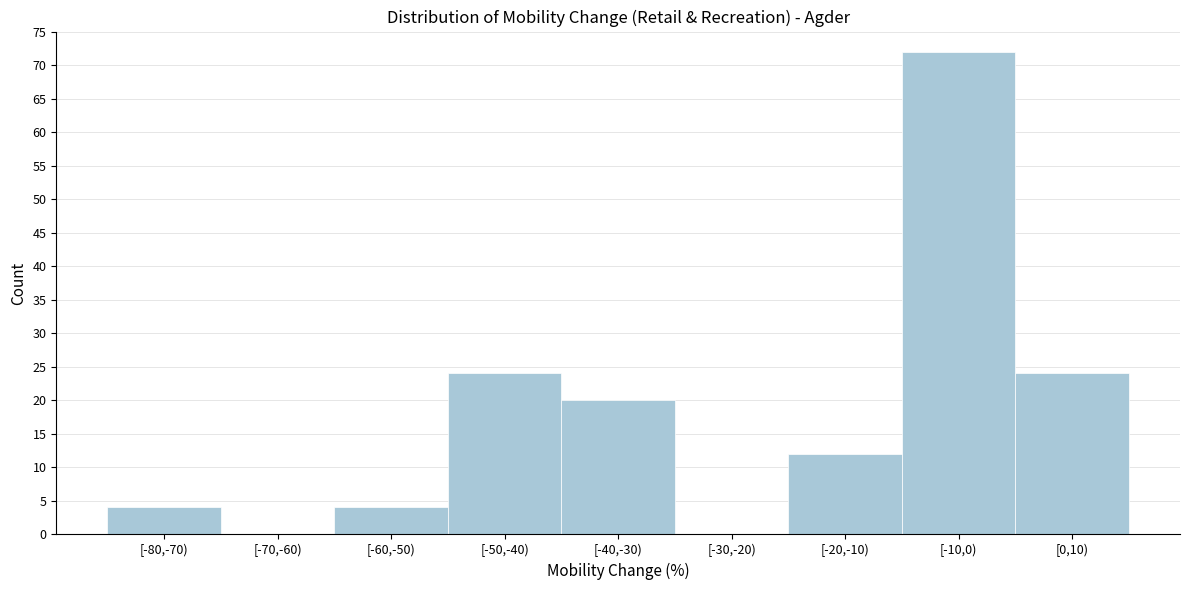

Reading left to right, list all the values displayed in this chart.

[-80,-70)=4	[-70,-60)=0	[-60,-50)=4	[-50,-40)=24	[-40,-30)=20	[-30,-20)=0	[-20,-10)=12	[-10,0)=72	[0,10)=24